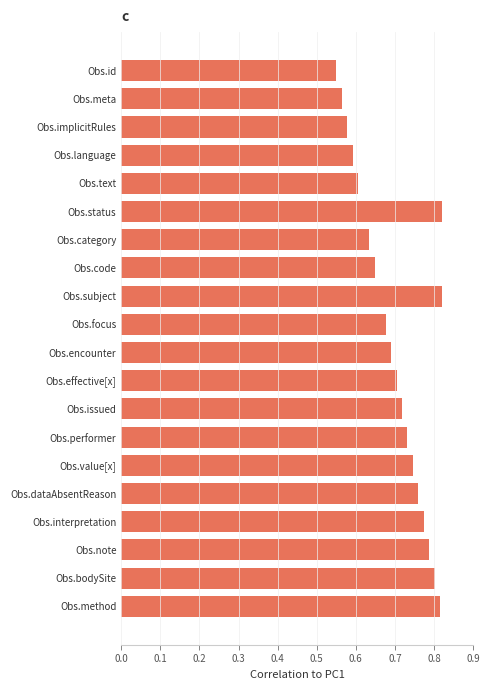

Between Obs.category and Obs.implicitRules, which is larger?

Obs.category